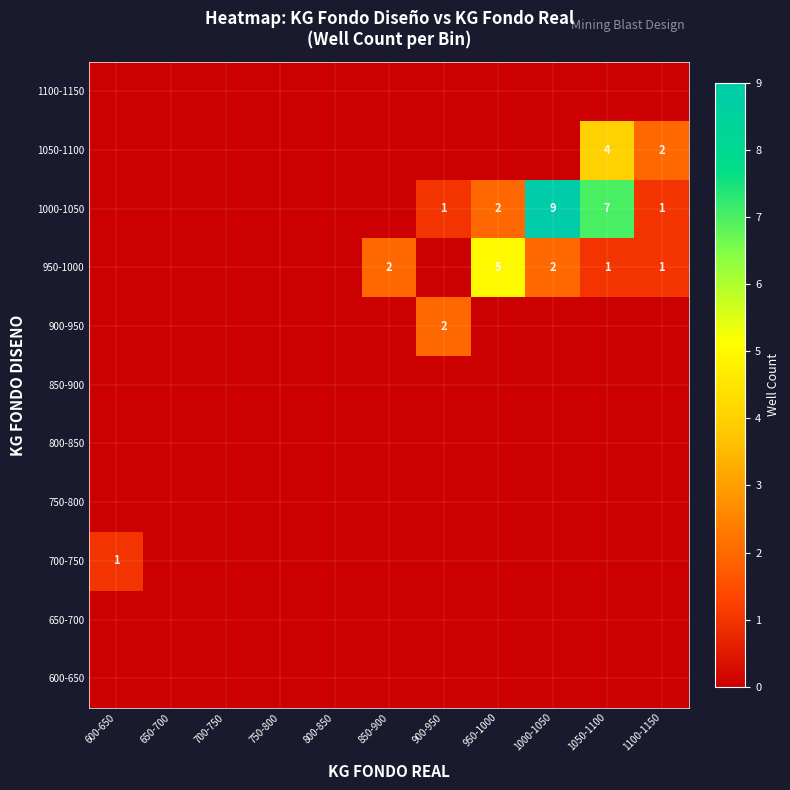

How many values in the 900-950 series exceed 0?

1